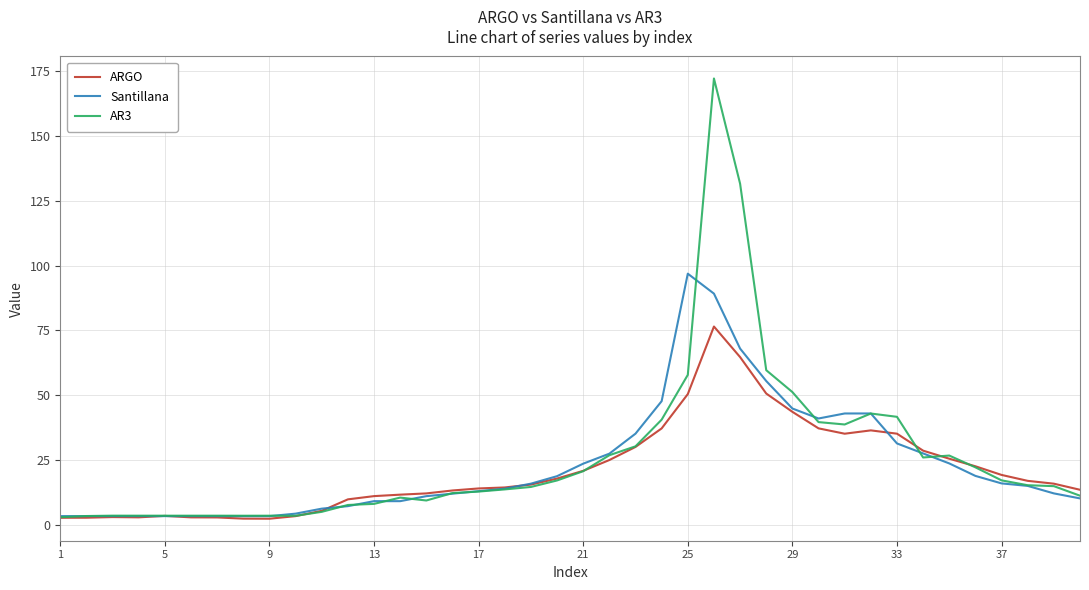

List the series in order of their peak value, lowest first.

ARGO, Santillana, AR3